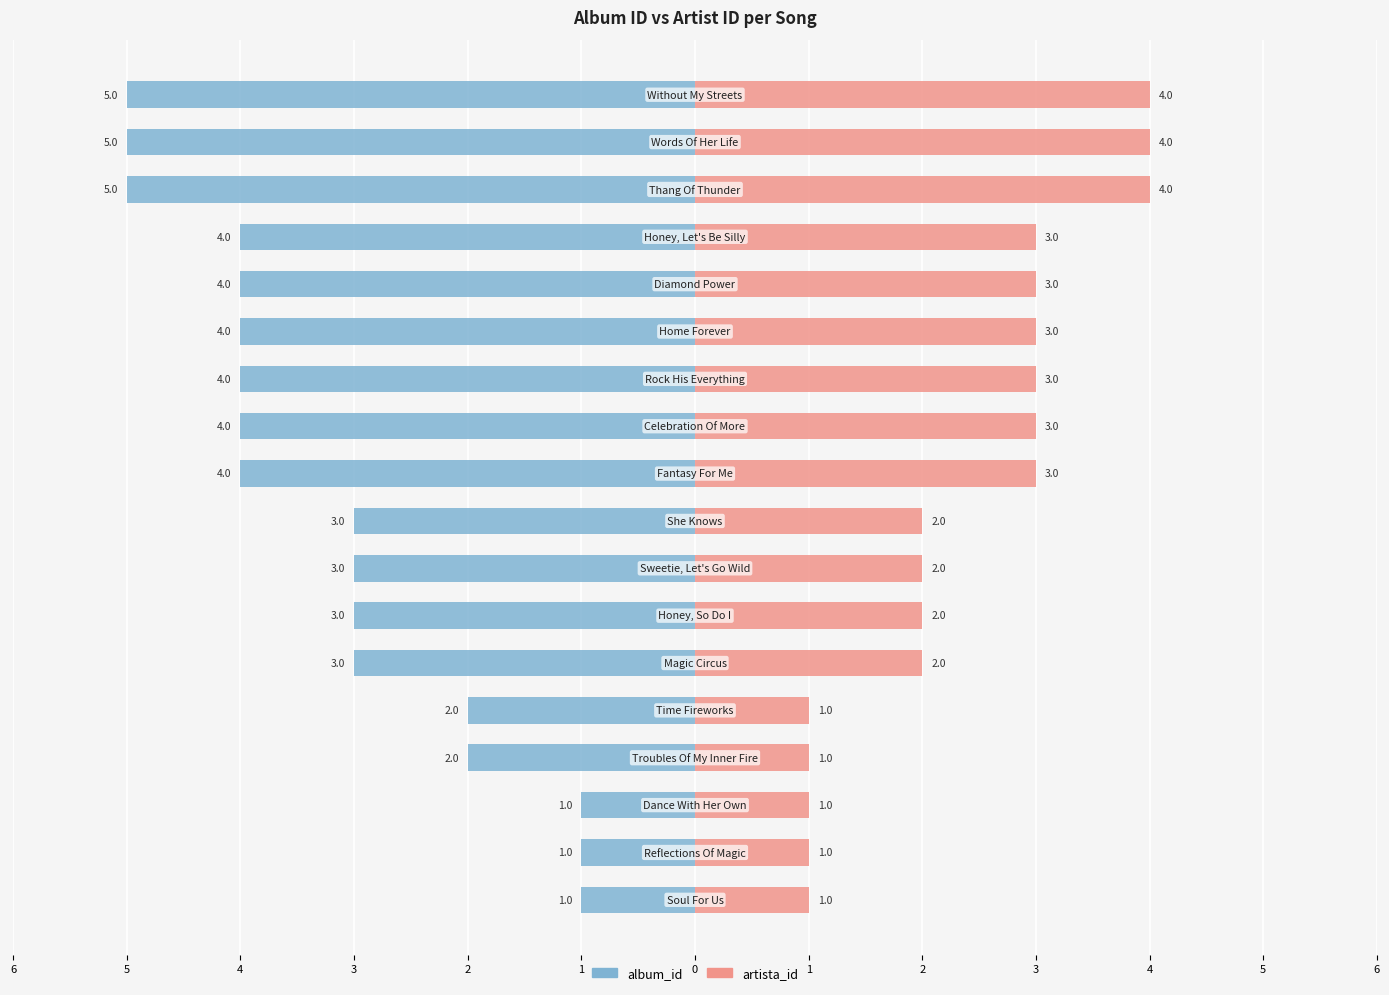

Read the artista_id value at 14.

3